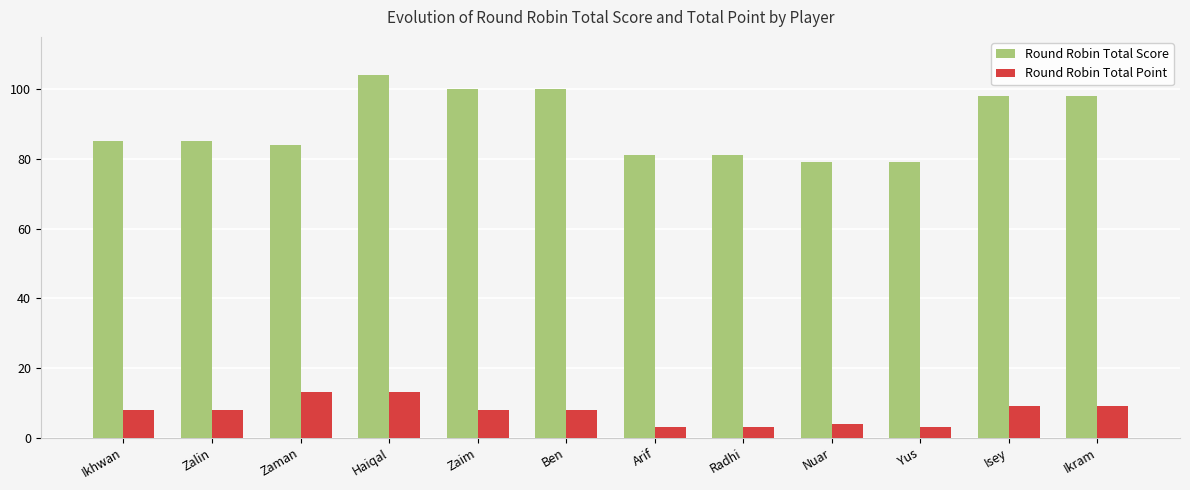

How many data points does each series have?

12